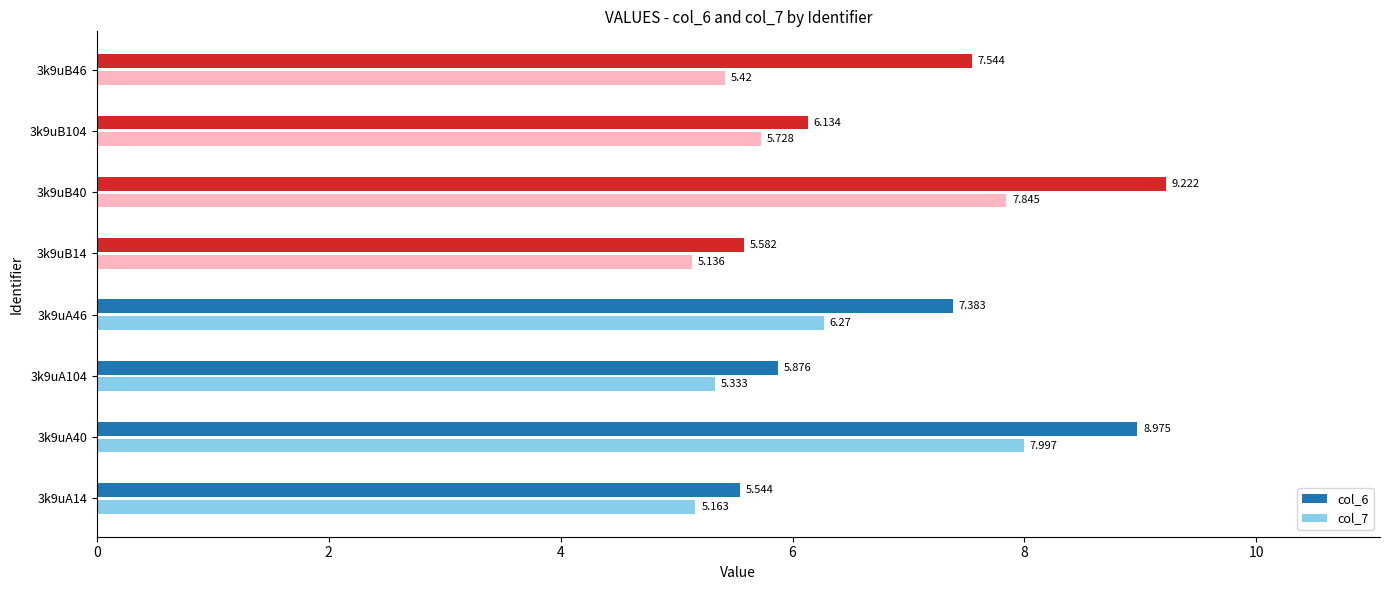

List the series in order of their peak value, highest first.

col_6, col_7